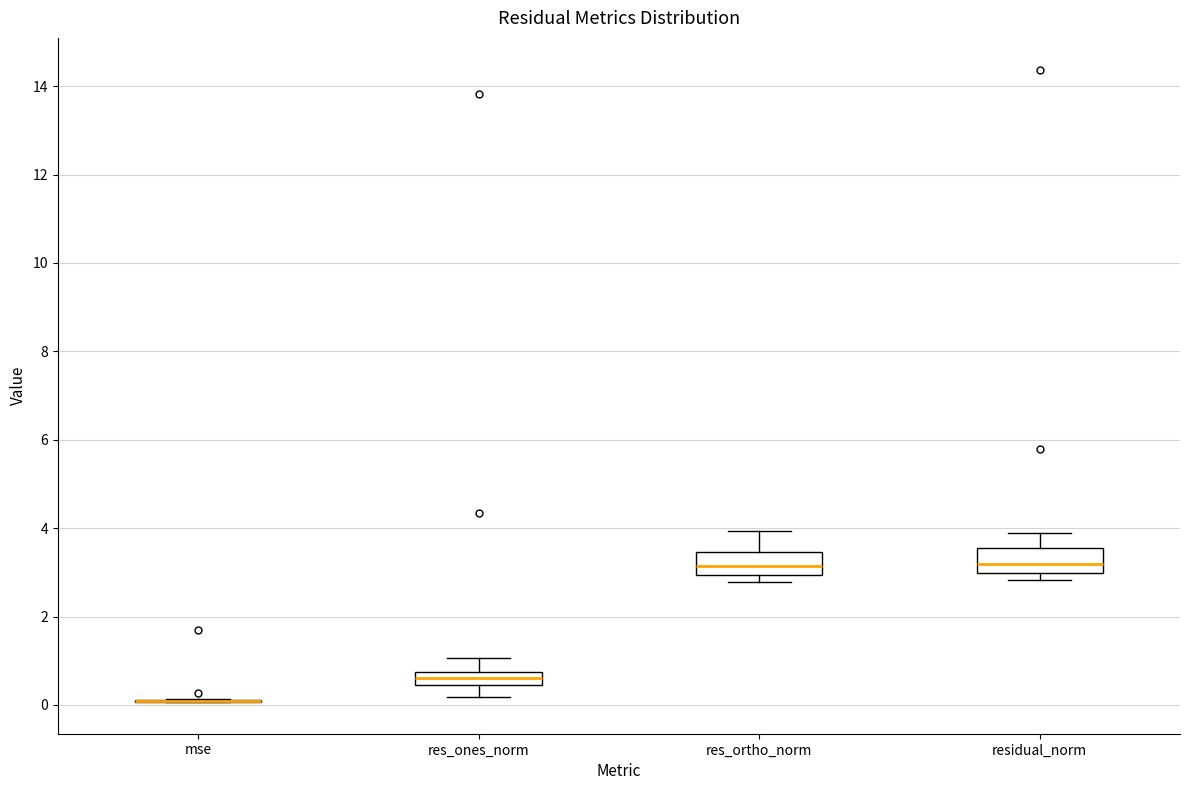

Where is the upper edge of the box for res_ortho_norm on the y-axis? The values are not printed on the chart, so give them approximately, as read against the axis.

3.4